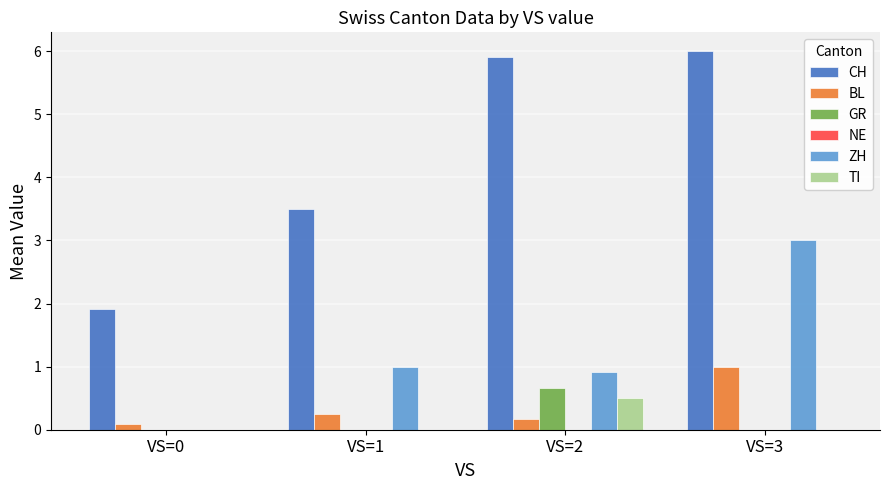

Is it true that ZH equals 2.0 at VS=3?

False